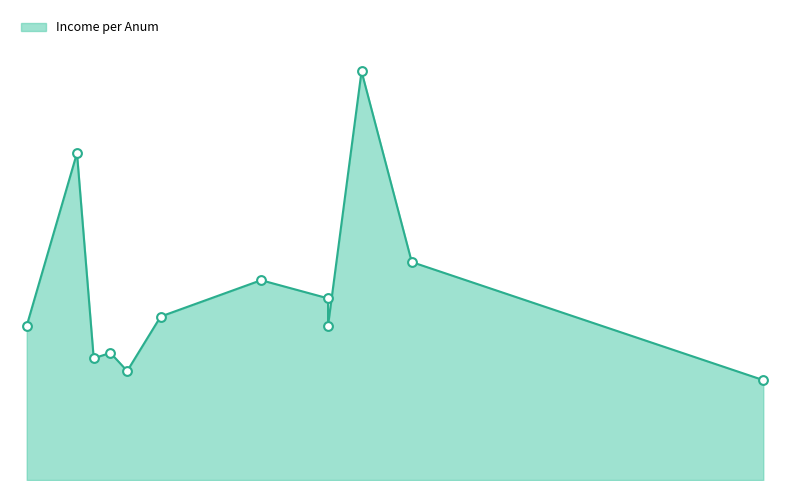

What is the change in value from 22 to 36?

+25000